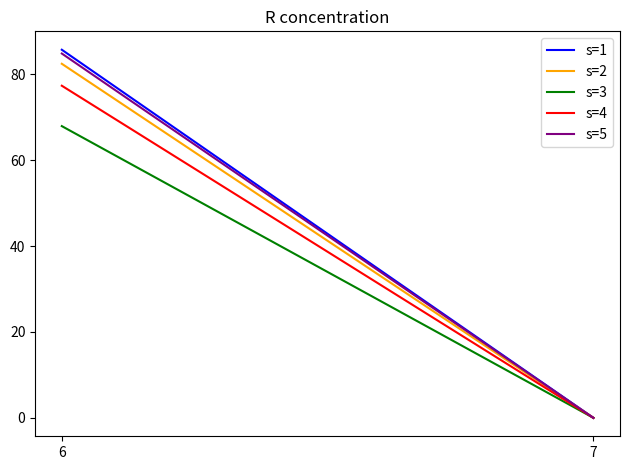

What is the average value of the s=3 series?

34.0